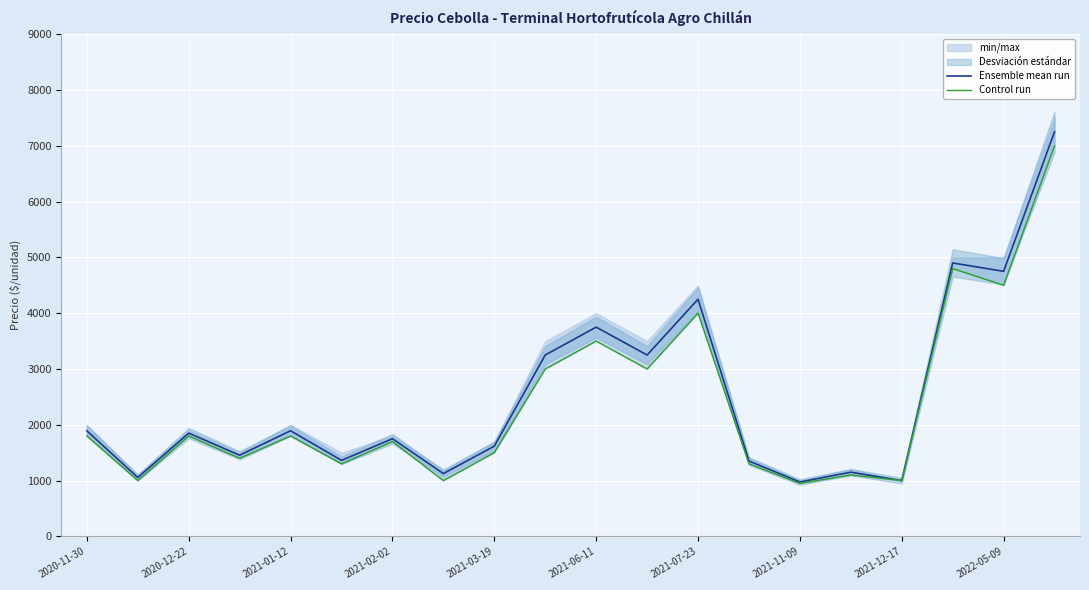

Rank the series by their maximum value, from highest to lowest.

Ensemble mean run, Control run